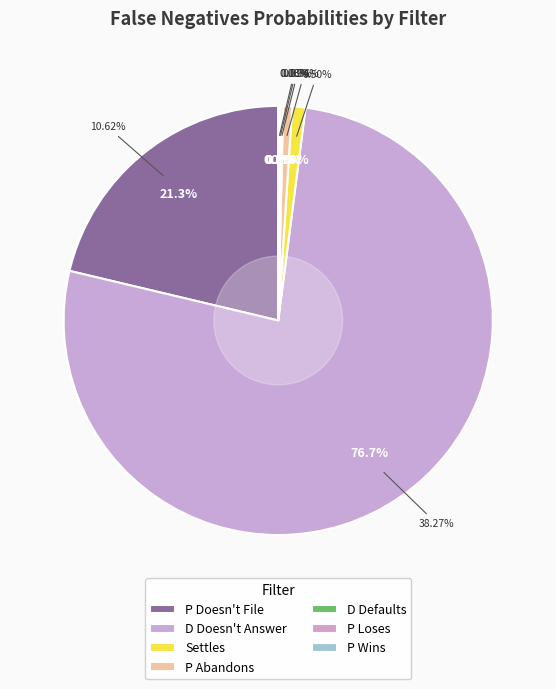

Combined, what portion of the pie is P Abandons and D Defaults?

0.9%